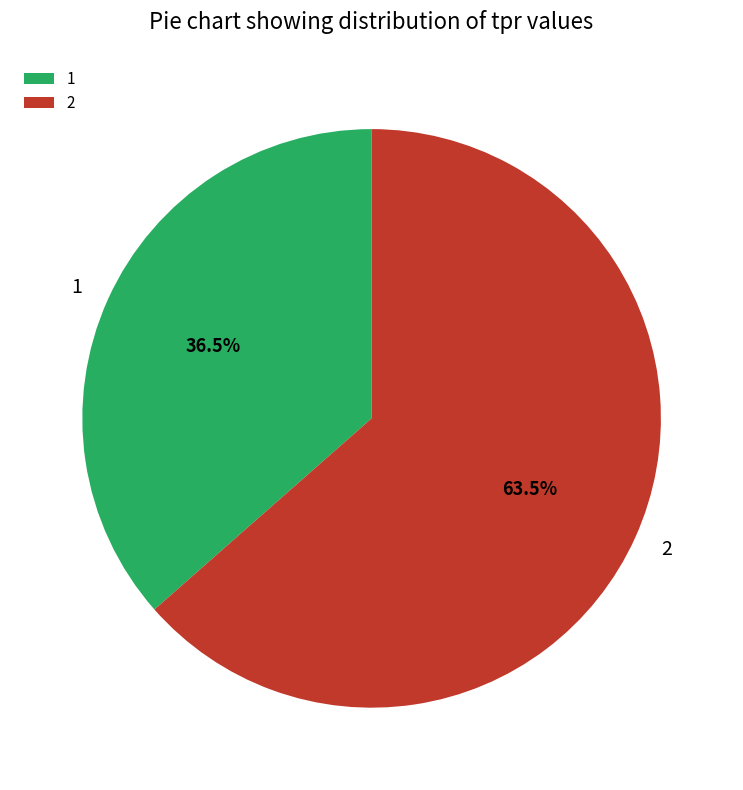

Which slice is the smallest?

1